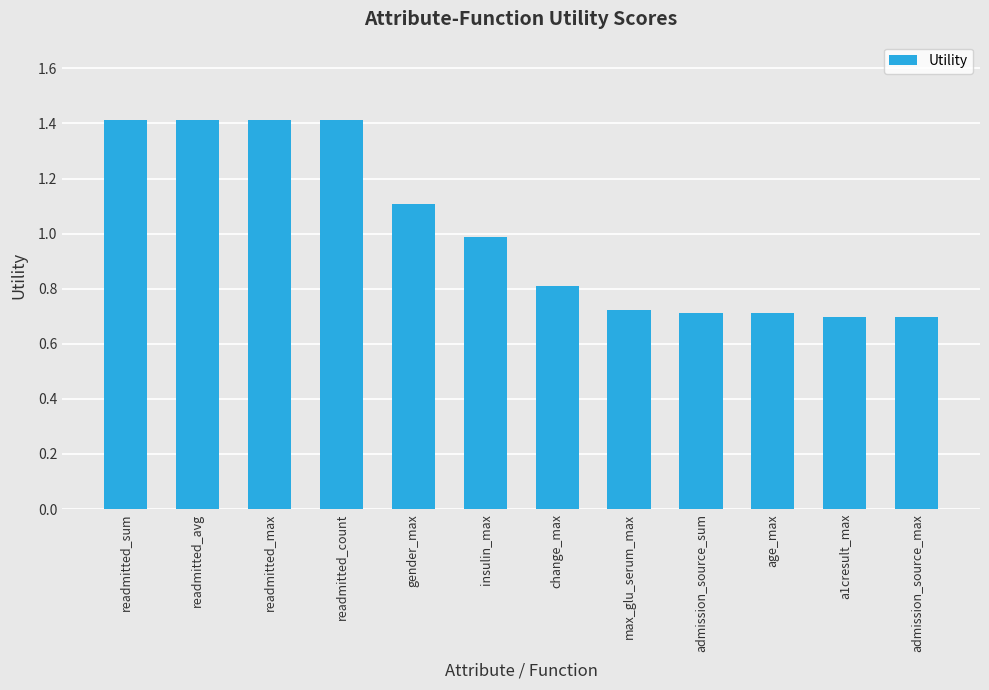

What is the sum of the values at a1cresult_max and readmitted_sum?

2.1